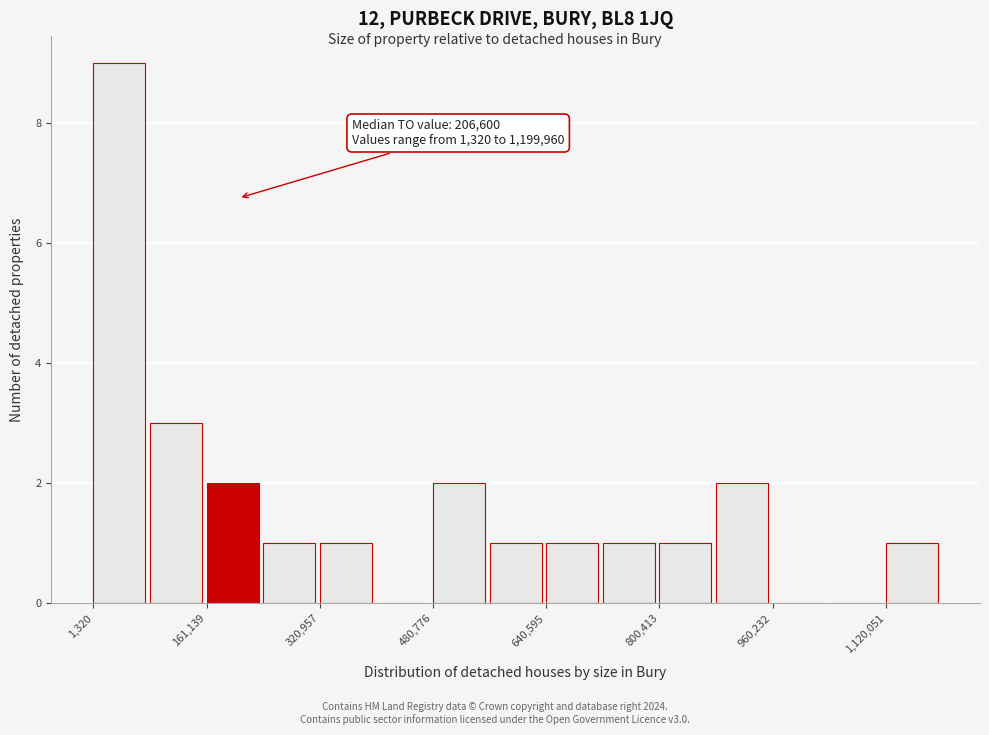

Around what value on the x-axis is the tallest bar? Give the approximate position of its centre, as read against the axis.

40000